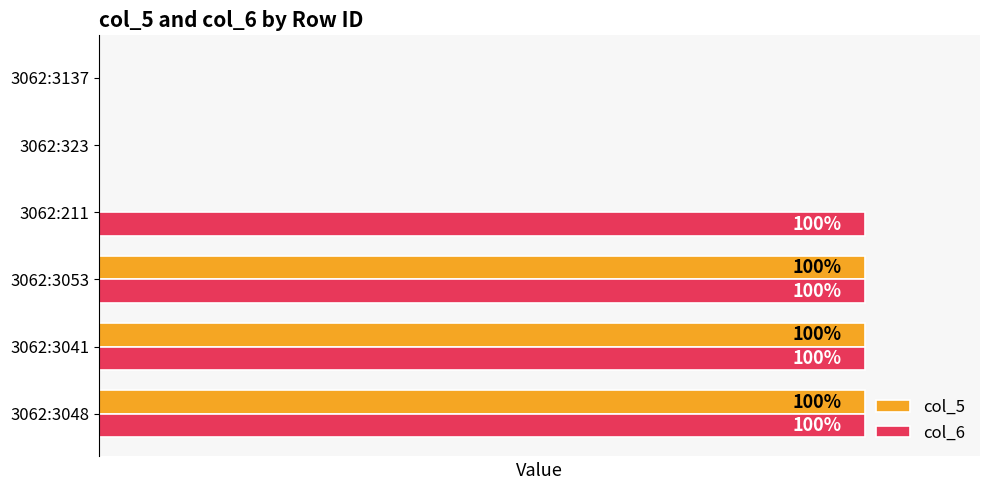

What are all the series names shown in the legend?

col_5, col_6